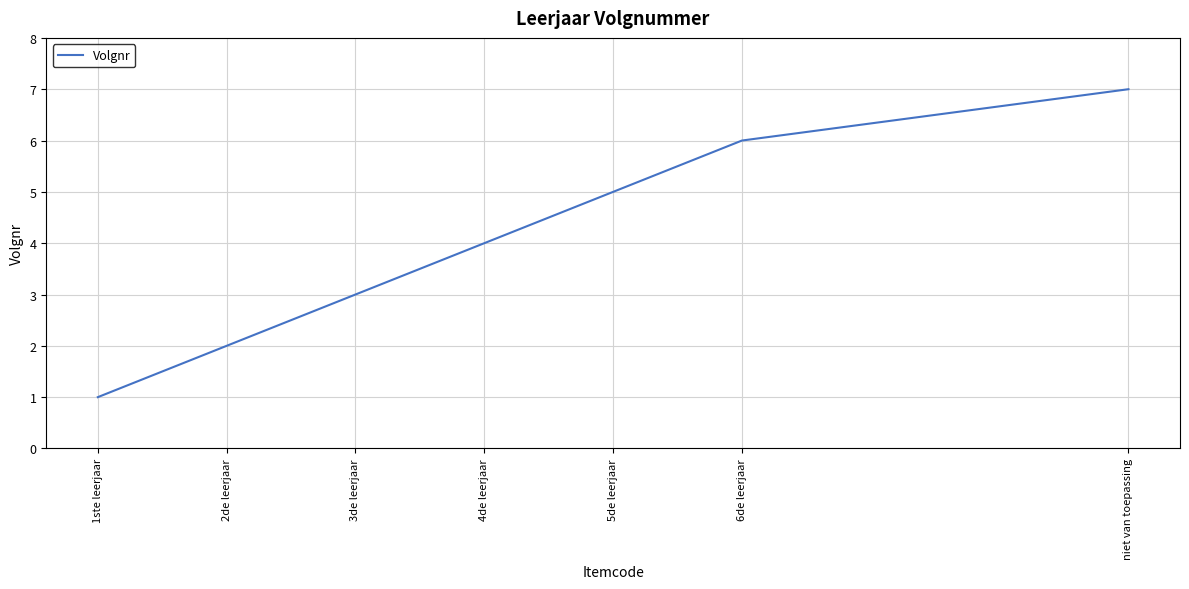

What is the difference between the second highest and second lowest values?

4